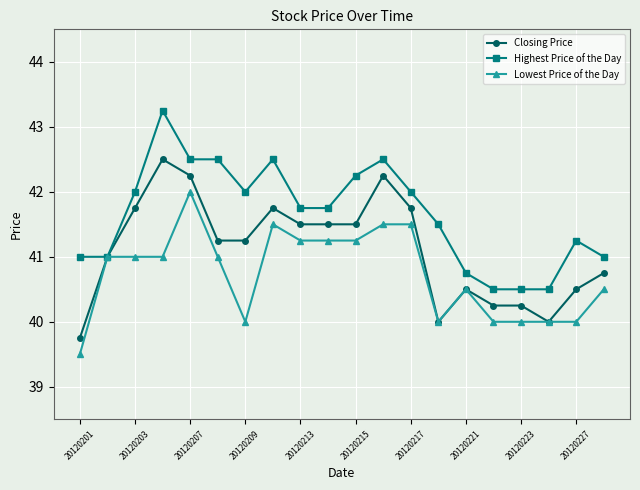

True or false: Lowest Price of the Day has more than 1 interior local peaks.

True